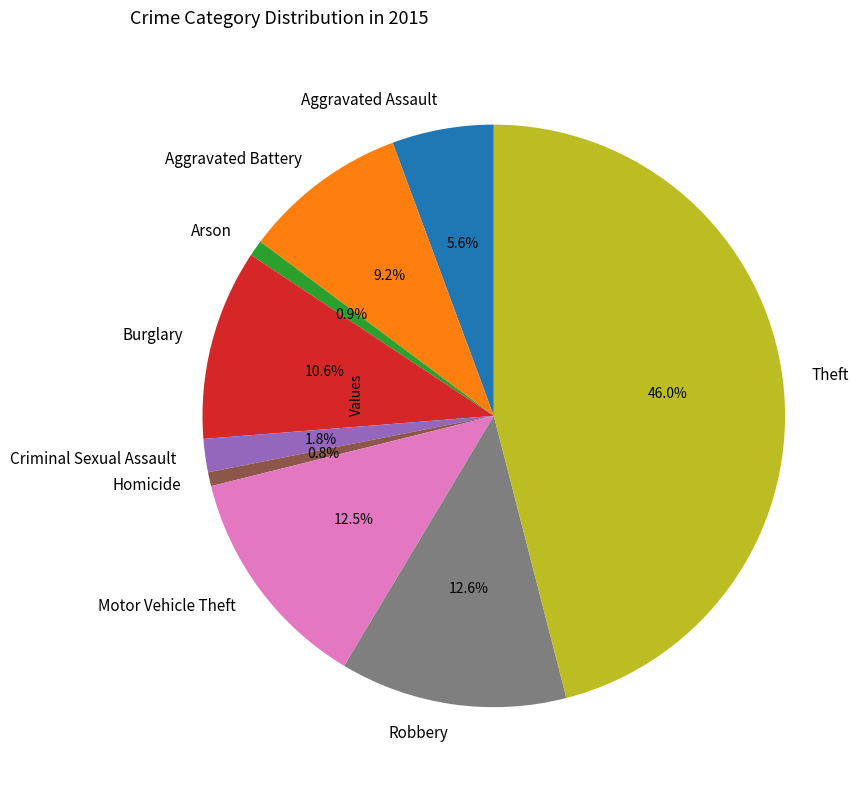

Is there any slice that represents more than half of the pie?

No